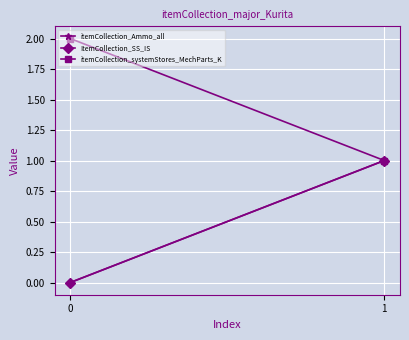

What is the sum of all ItemCollection_SS_IS values?

1